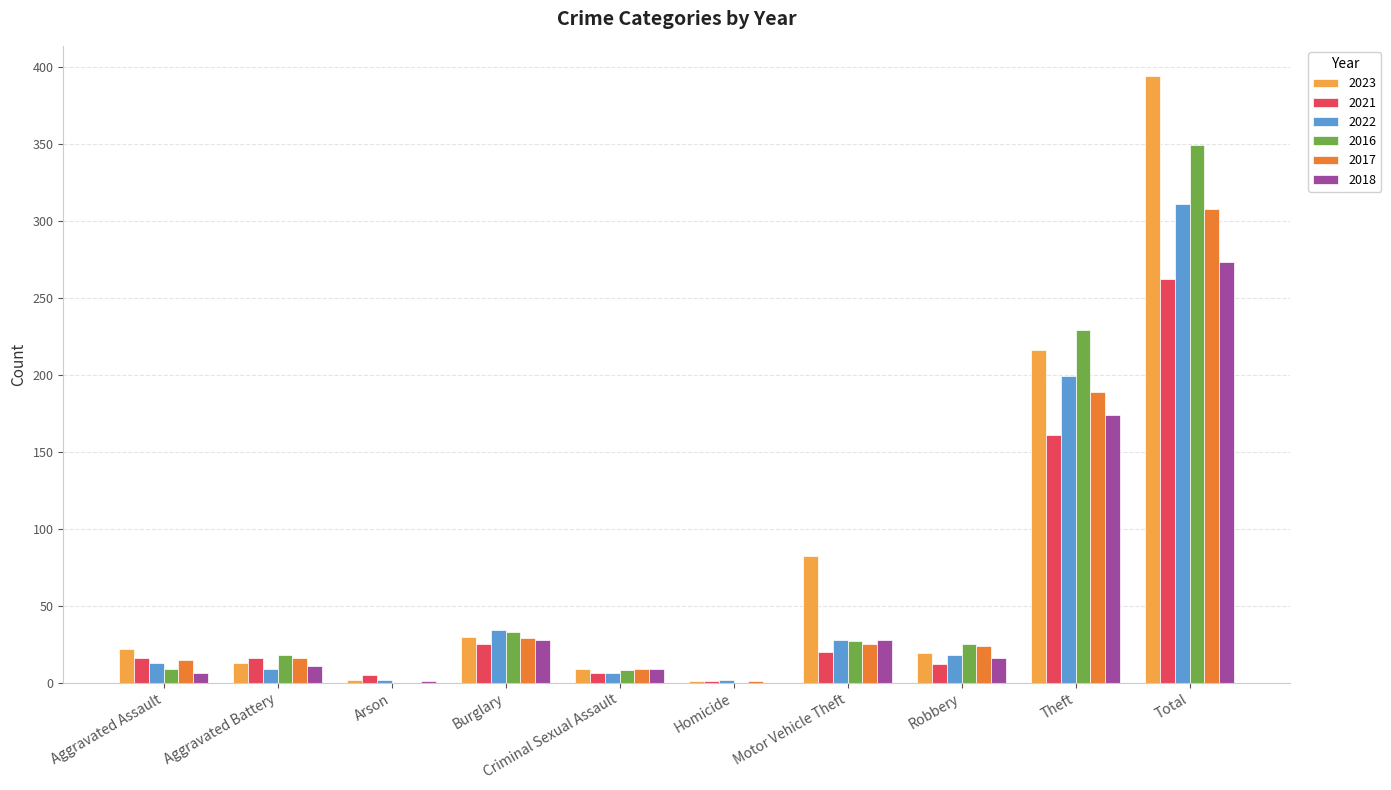

The 2017 series shows 107 at Theft. True or false?

False